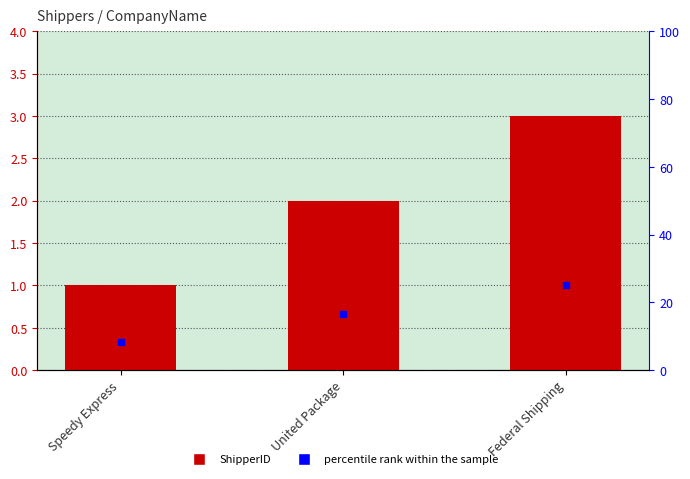

What position from the right is United Package?

2